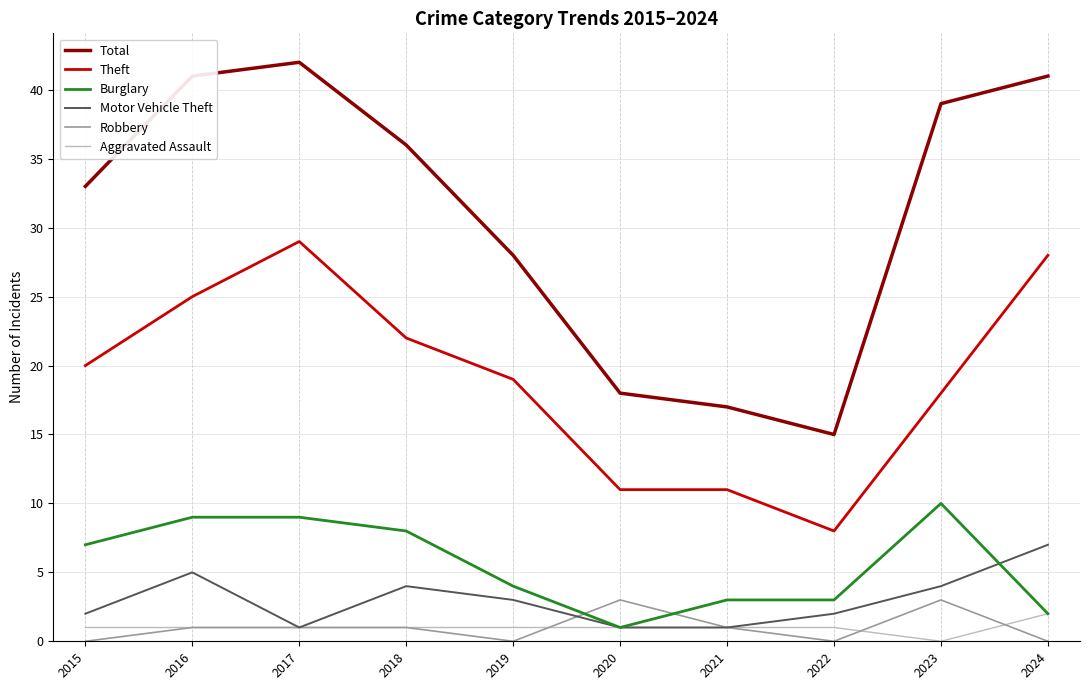

What value does the Theft series have at 2021?

11